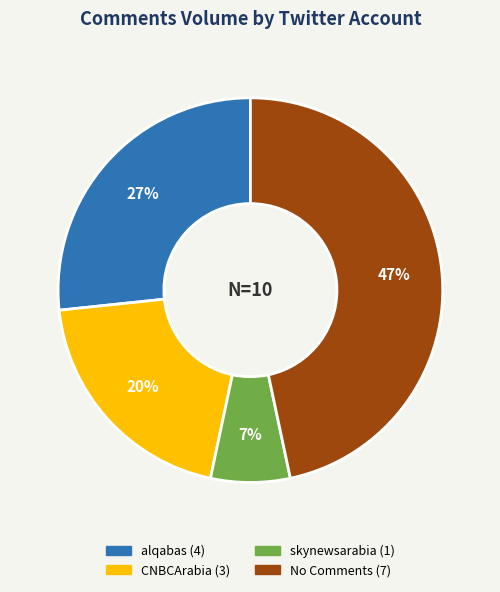

To the nearest percent, what is the average slice percentage?

25%